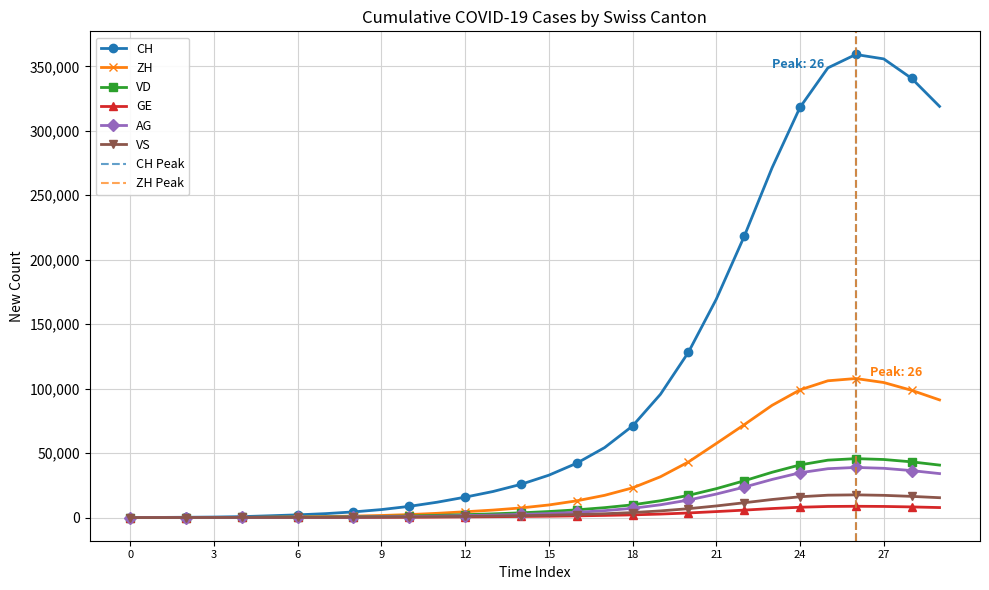

Which series has the widest spread of values?

CH